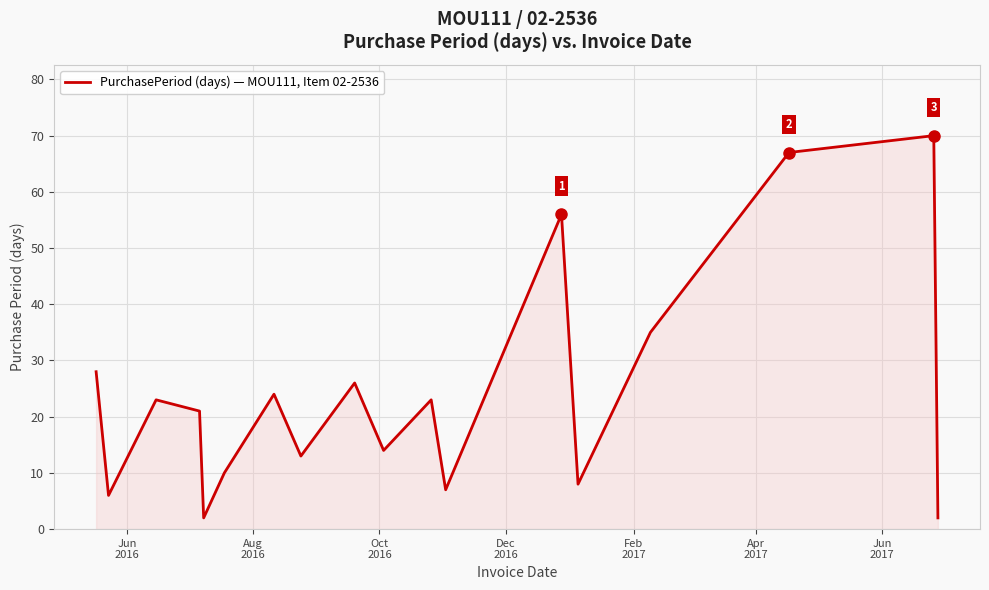

What is the maximum value shown in the chart?

70